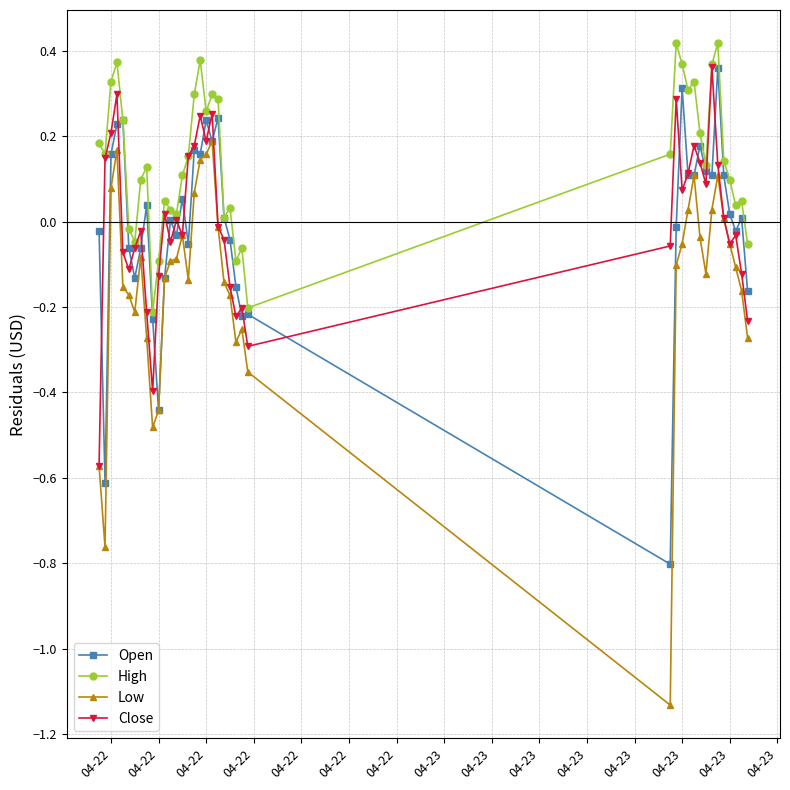

Which series has the largest range (max minus min)?

Low